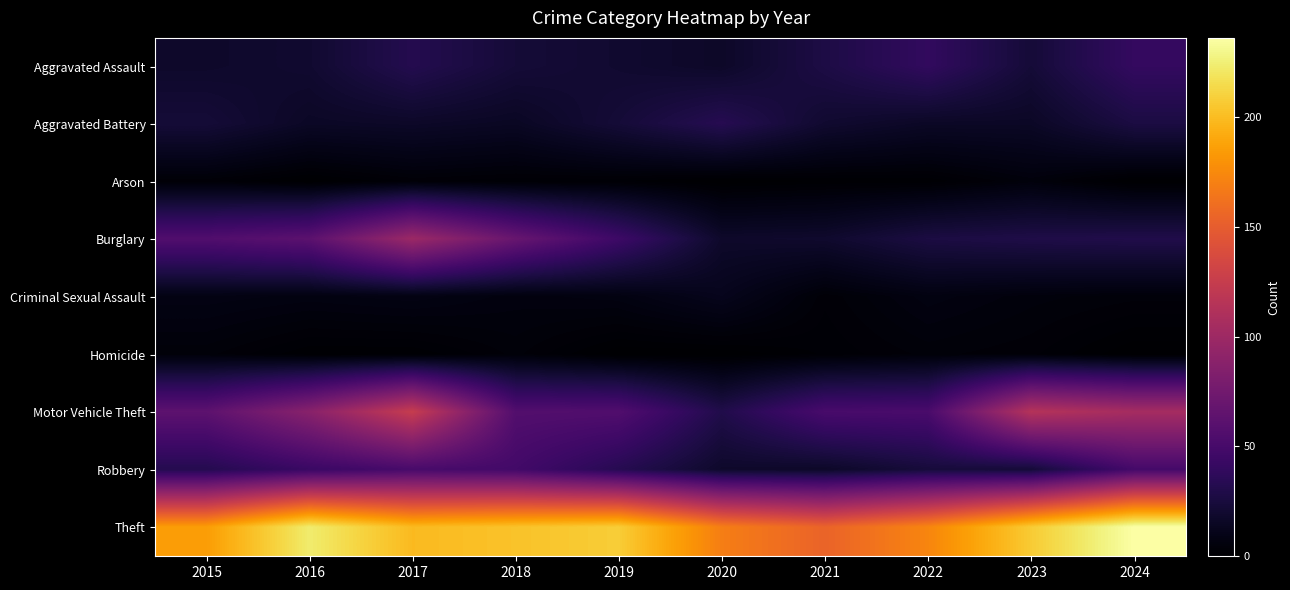

At which category is the sum across all series the highest?

2017